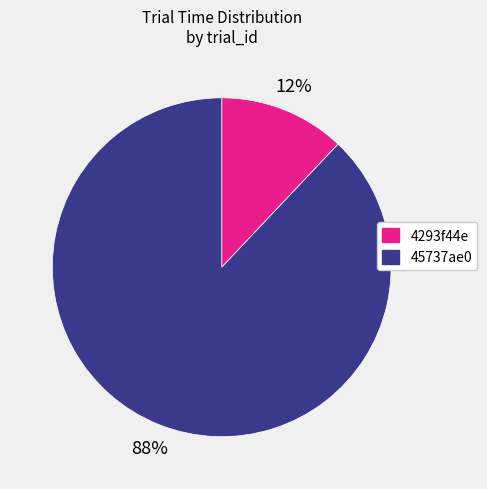

What is the ratio of the value at 45737ae0 to the value at 4293f44e?

7.3